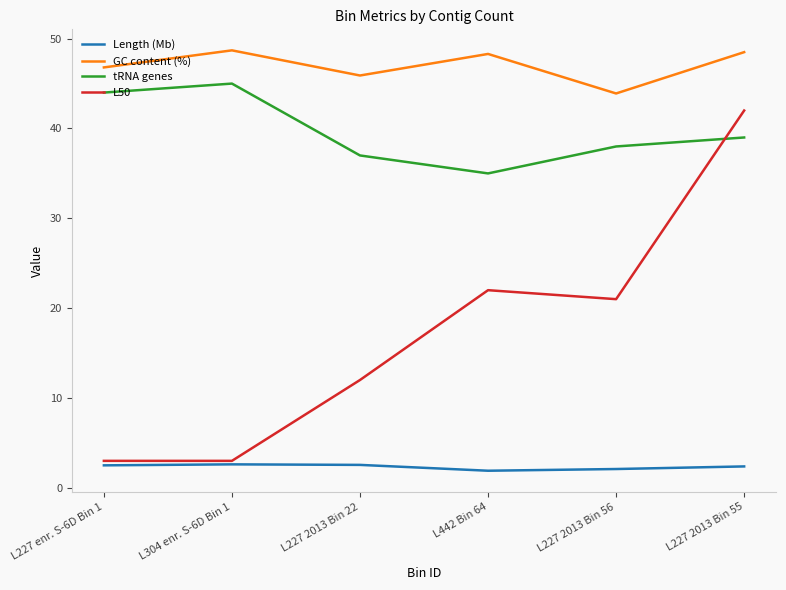

Count the number of categories in the chart.

6